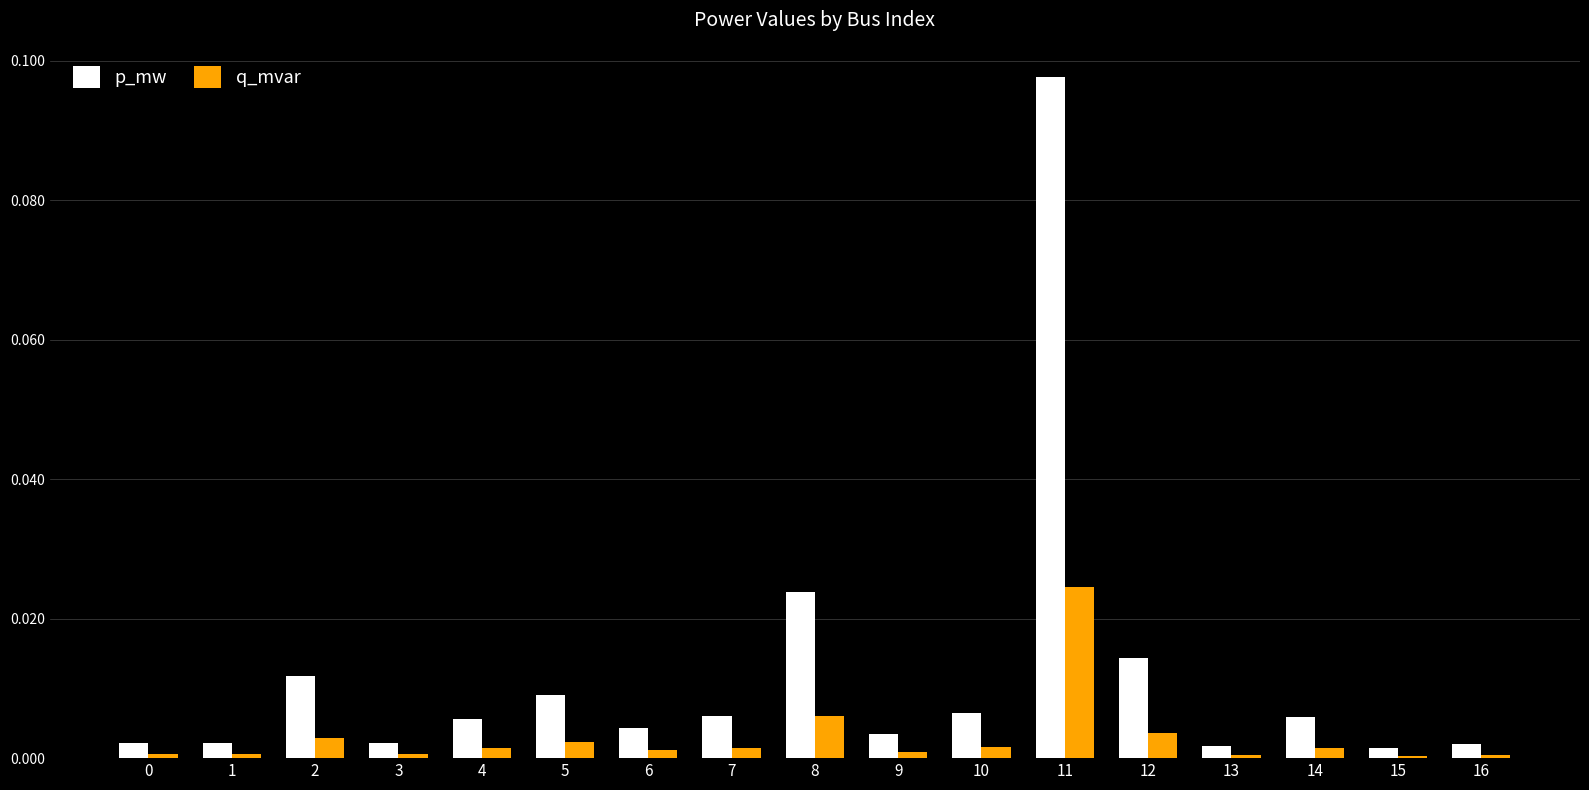

What are all the series names shown in the legend?

p_mw, q_mvar